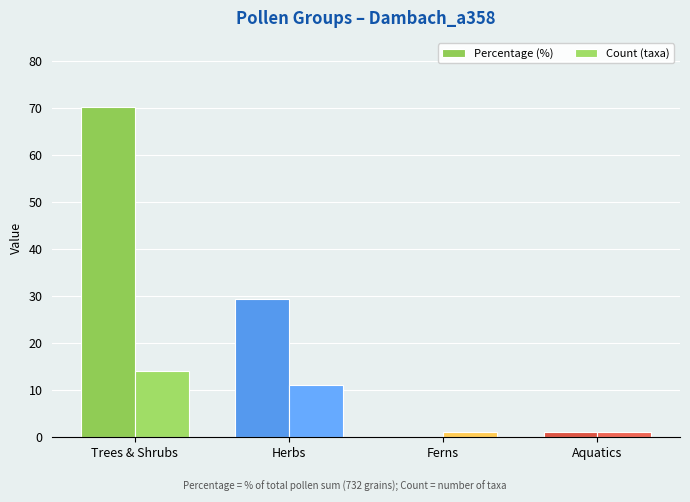

How many groups of bars are there?

4